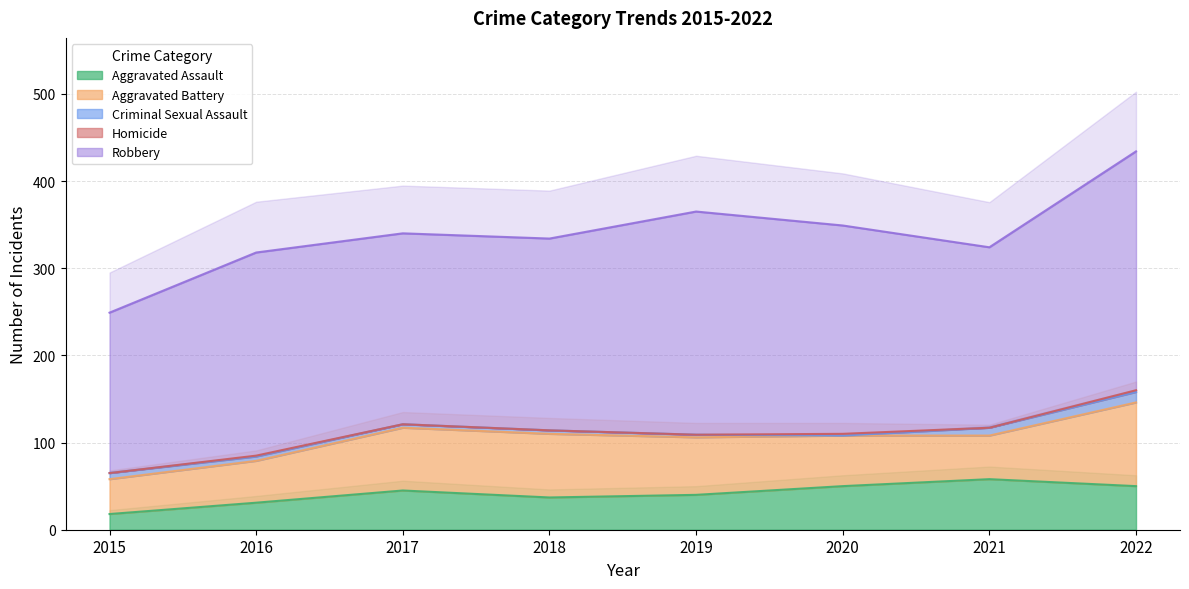

How many interior local peaks does the Robbery series have?

2